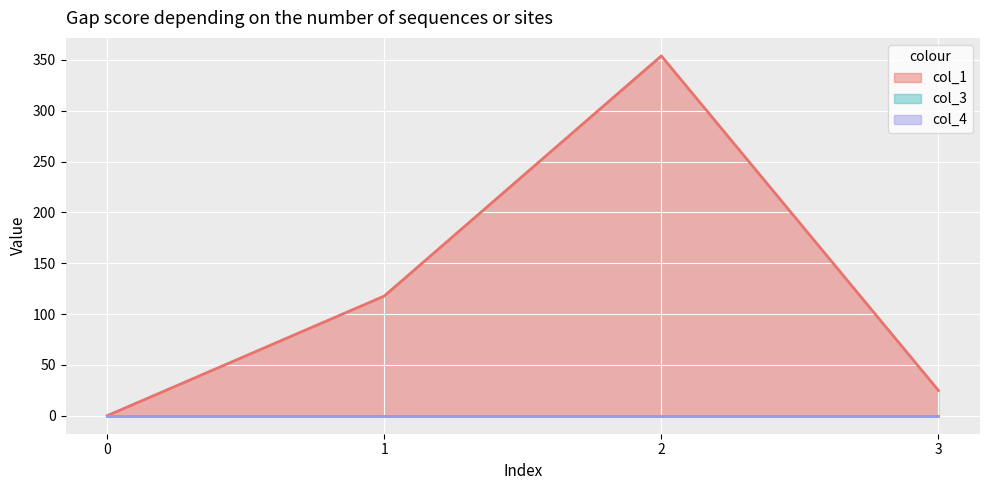

True or false: col_4 and col_1 intersect in this chart.

False